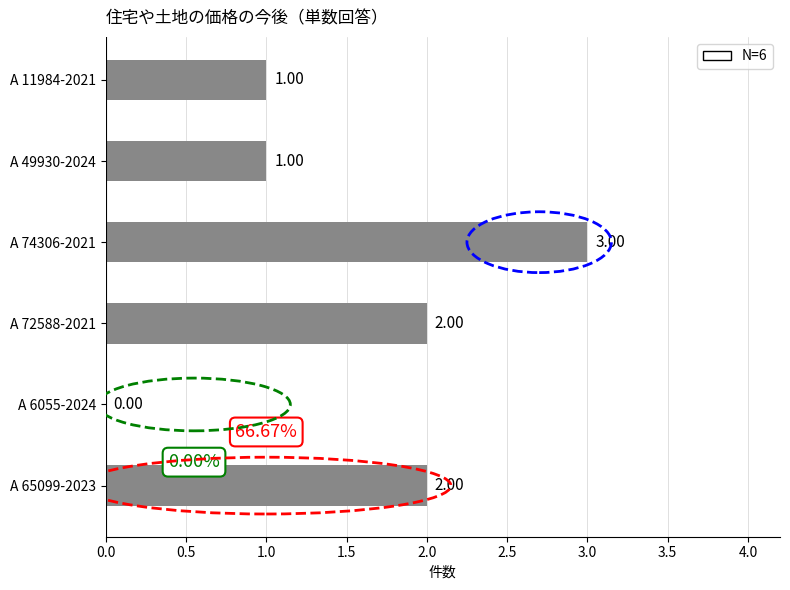

What is the change in value from A 65099-2023 to A 74306-2021?

+1